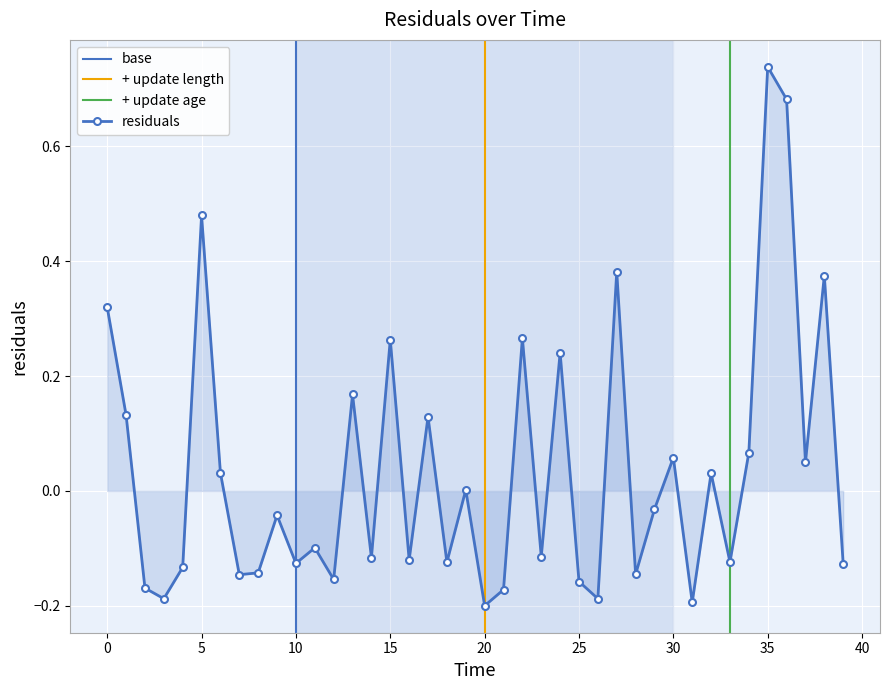

Is it true that the value at 2.0 is -0.2?

True